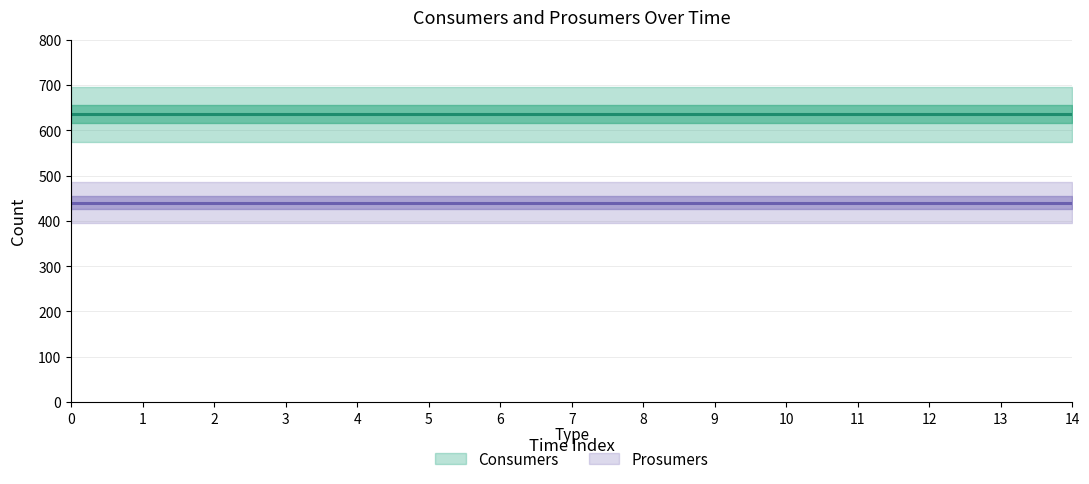

What is the value of the Consumers point at the 13th from the left?

635